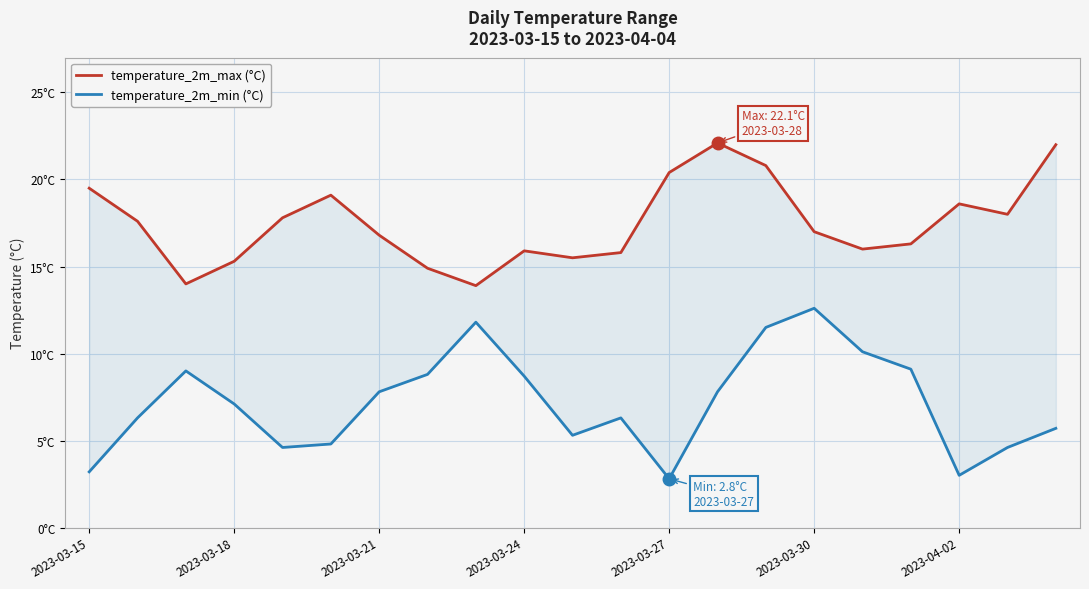

Is it true that temperature_2m_max (°C) equals 4.9 at 2023-03-21?

False